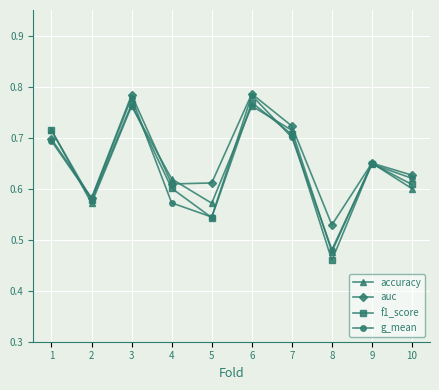

In auc, how many points are higher than both neighbors (excluding endpoints)?

3